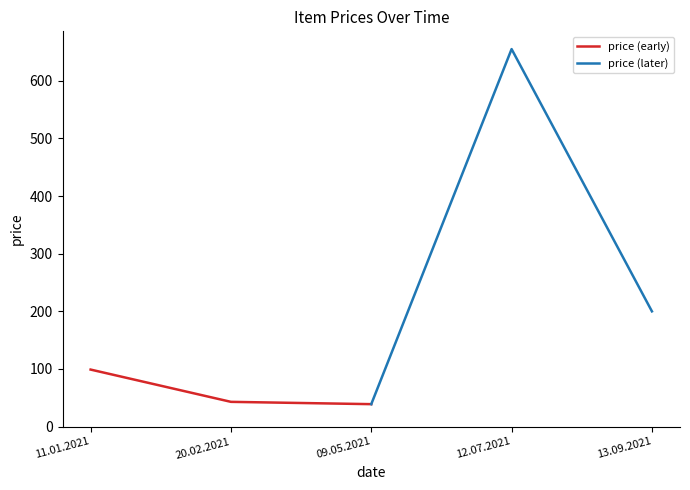

The value of price (early) at 11.01.2021 is 99. True or false?

True